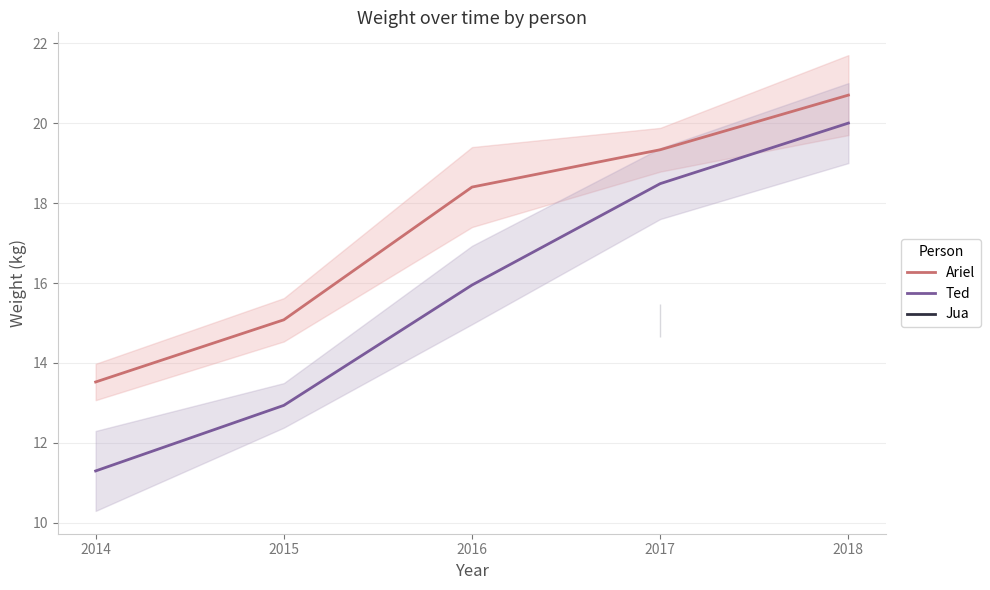

True or false: Ted and Ariel intersect in this chart.

False